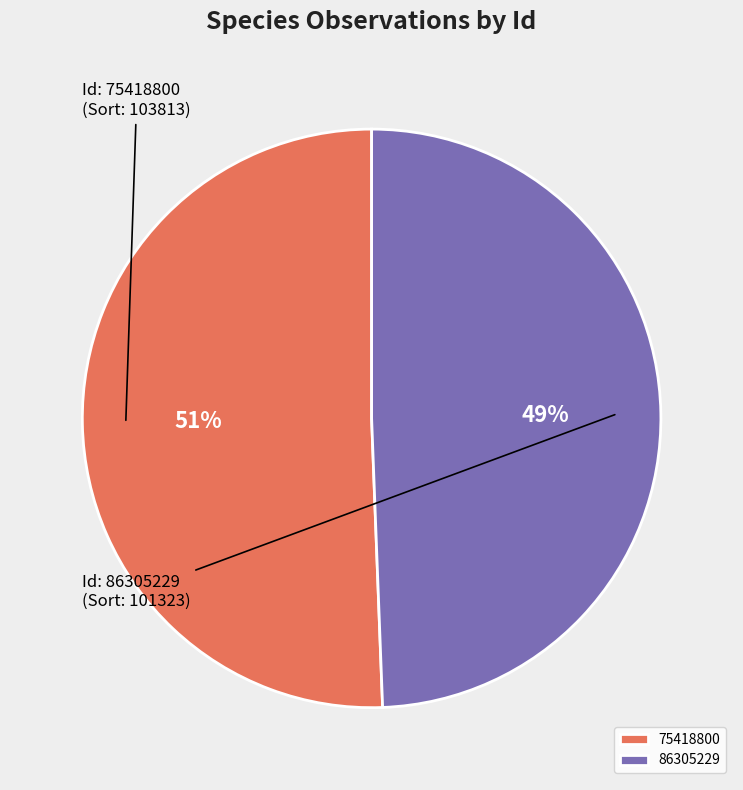

Count the number of slices in the pie.

2